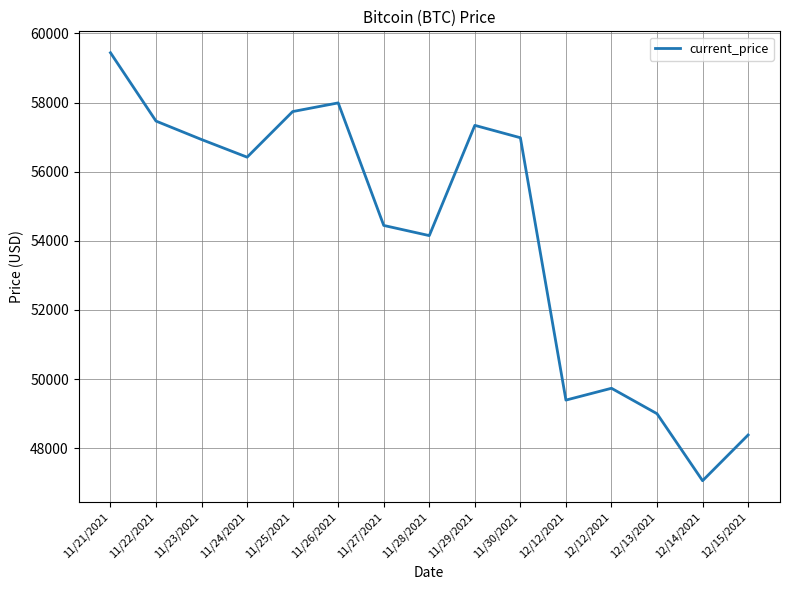

What value does the data have at 11/24/2021, to the nearest 10?

56420